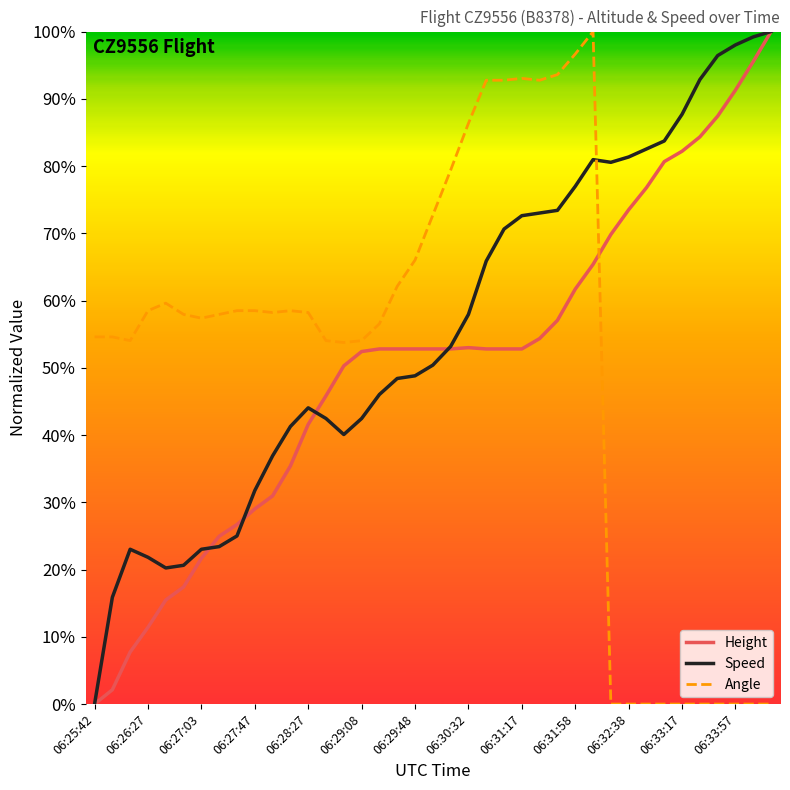

What are all the series names shown in the legend?

Height, Speed, Angle